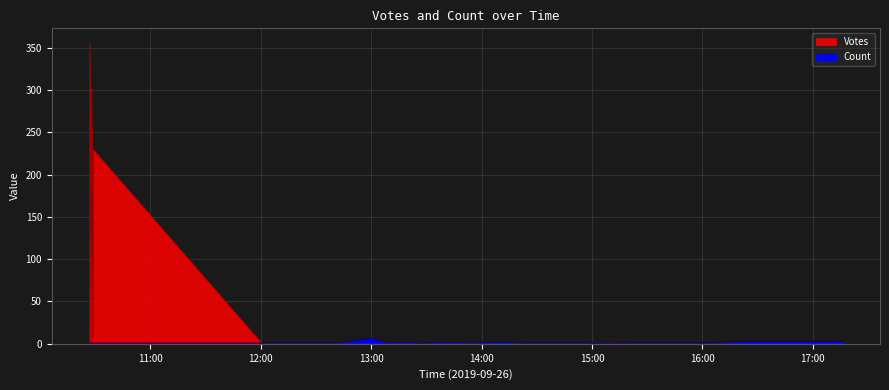

Rank the series by their average value, from highest to lowest.

Votes, Count